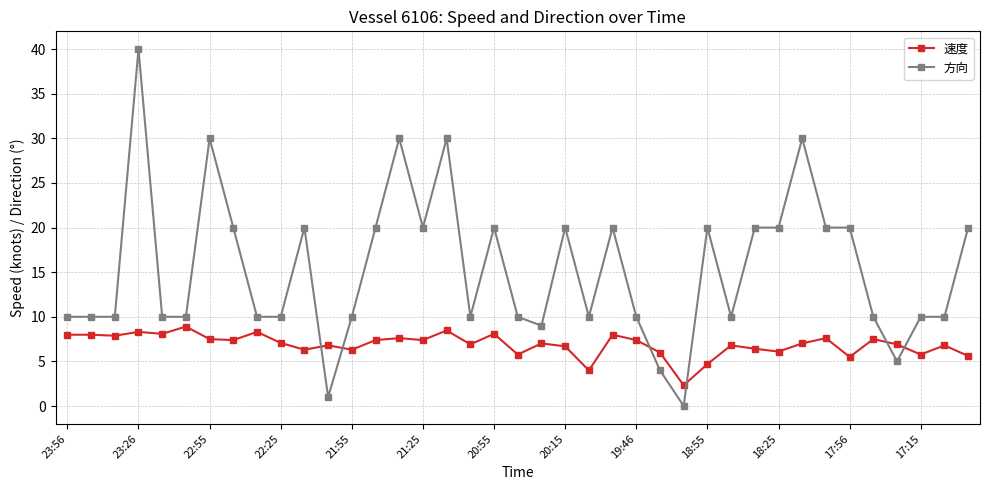

Rank the series by their average value, from lowest to highest.

速度, 方向